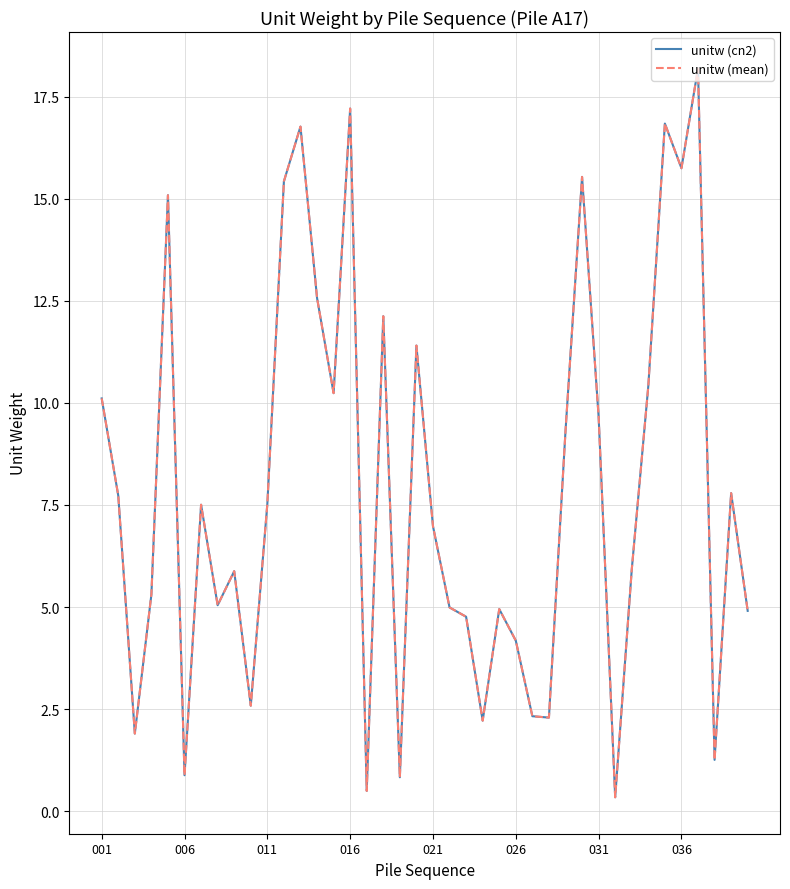

Does the chart have visible grid lines?

Yes